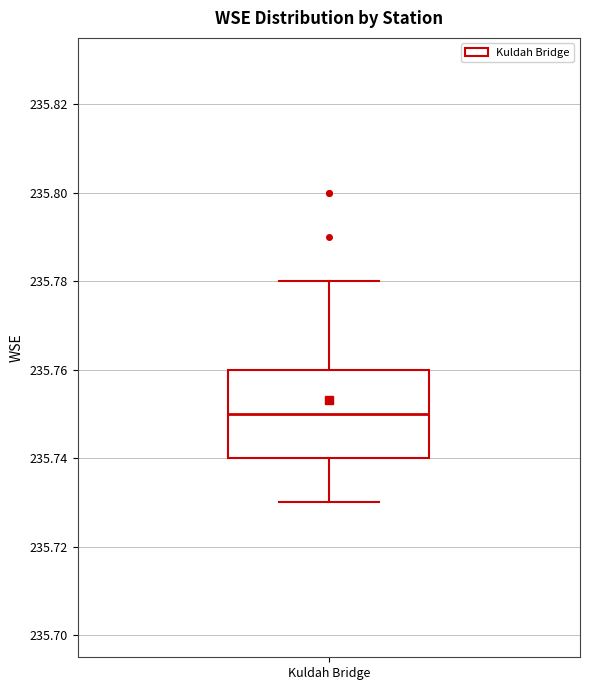

Read this box plot against the y-axis: the position of the median line, the range covered by the box, and the ends of both whiskers. The values are not printed on the chart, so give them approximately, as read against the axis.

median 235.75, box 235.74 to 235.76, whiskers 235.73 to 235.78